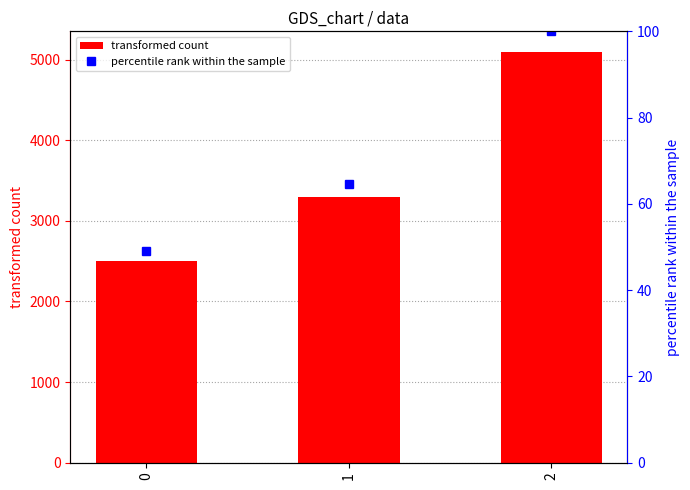

What are all the series names shown in the legend?

transformed count, percentile rank within the sample